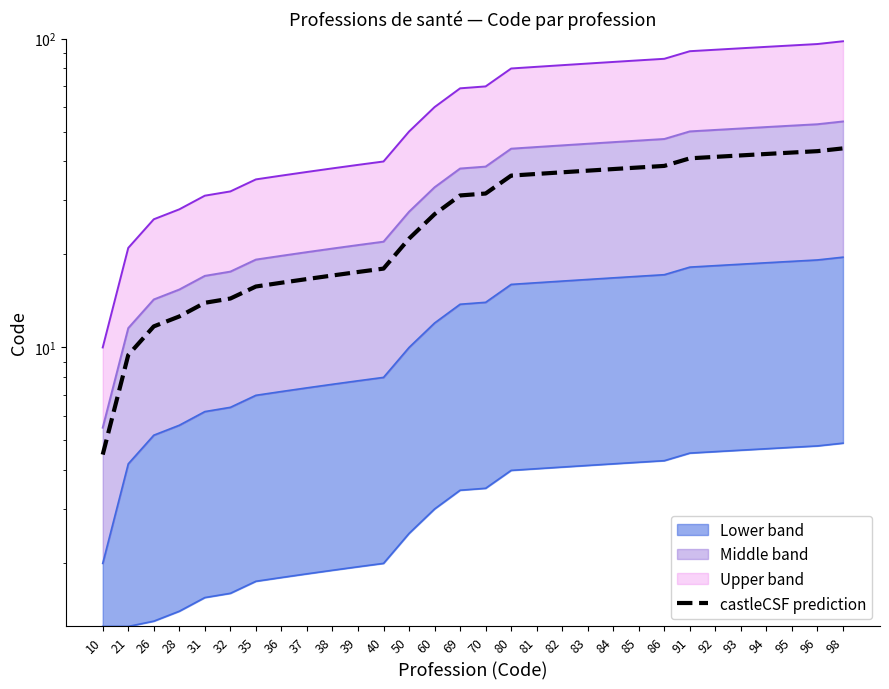

Reading left to right, what are all the values shown in this chart?

10=4.5	21=9.5	26=11.7	28=12.6	31=14.0	32=14.4	35=15.8	36=16.2	37=16.7	38=17.1	39=17.6	40=18.0	50=22.5	60=27.0	69=31.1	70=31.5	80=36.0	81=36.5	82=36.9	83=37.4	84=37.8	85=38.2	86=38.7	91=41.0	92=41.4	93=41.9	94=42.3	95=42.8	96=43.2	98=44.1